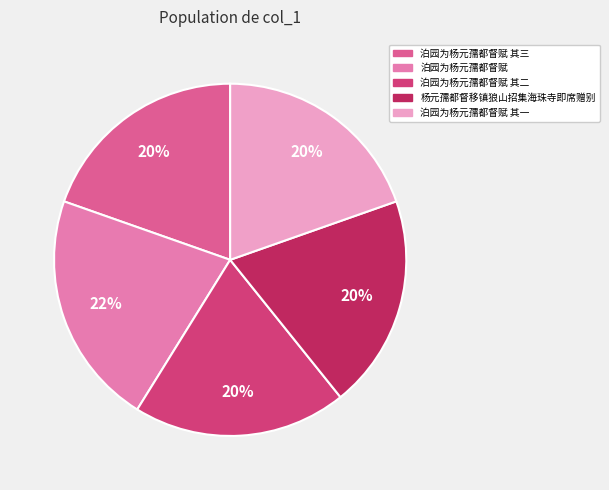

Rank the categories by value from lowest to highest.

杨元孺都督移镇狼山招集海珠寺即席赠别, 泊园为杨元孺都督赋 其一, 泊园为杨元孺都督赋 其二, 泊园为杨元孺都督赋 其三, 泊园为杨元孺都督赋